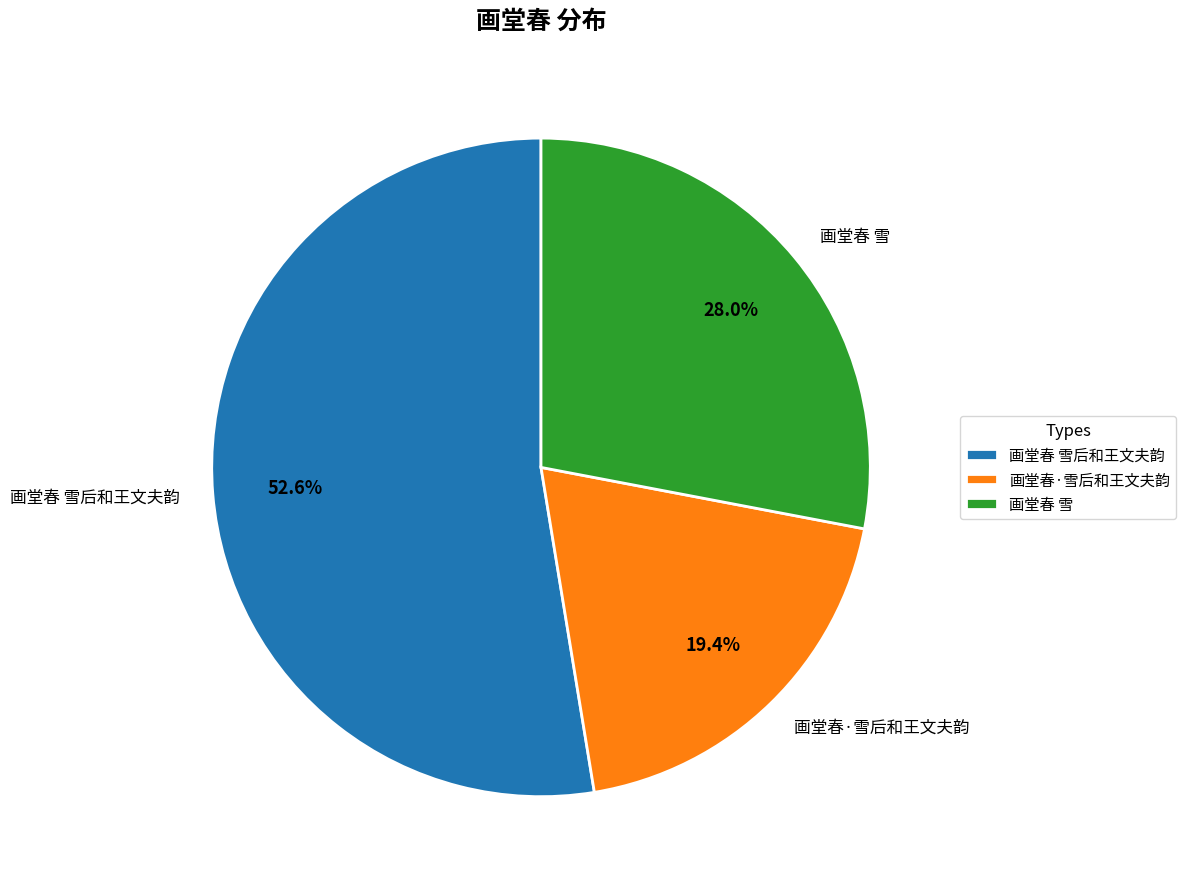

To the nearest percent, what portion does 画堂春 雪后和王文夫韵 represent?

53%